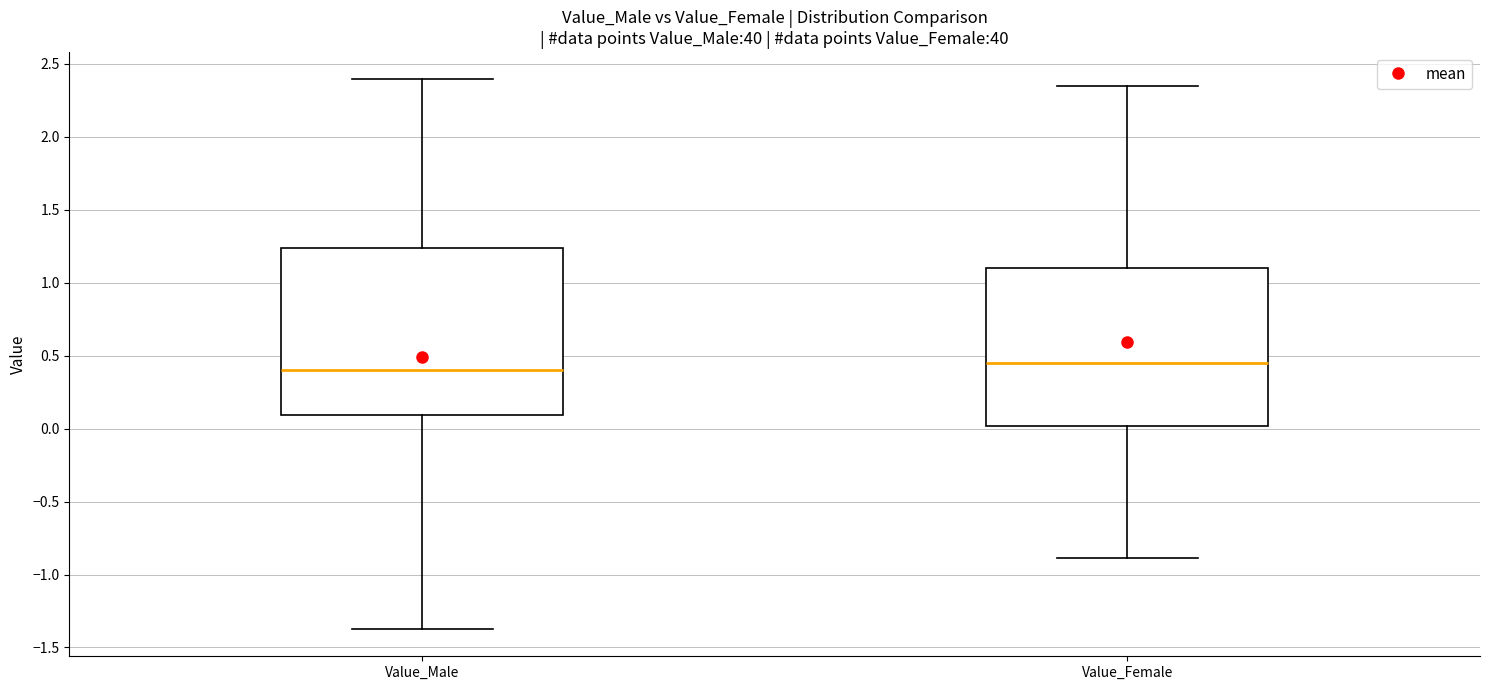

Reading left to right, read every box against the y-axis: the position of its median line, the range the box covers, and the ends of its whiskers. The values are not printed on the chart, so give them approximately, as read against the axis.

Value_Male: median 0.40, box 0.10 to 1.25, whiskers -1.35 to 2.40
Value_Female: median 0.45, box 0.00 to 1.10, whiskers -0.90 to 2.35